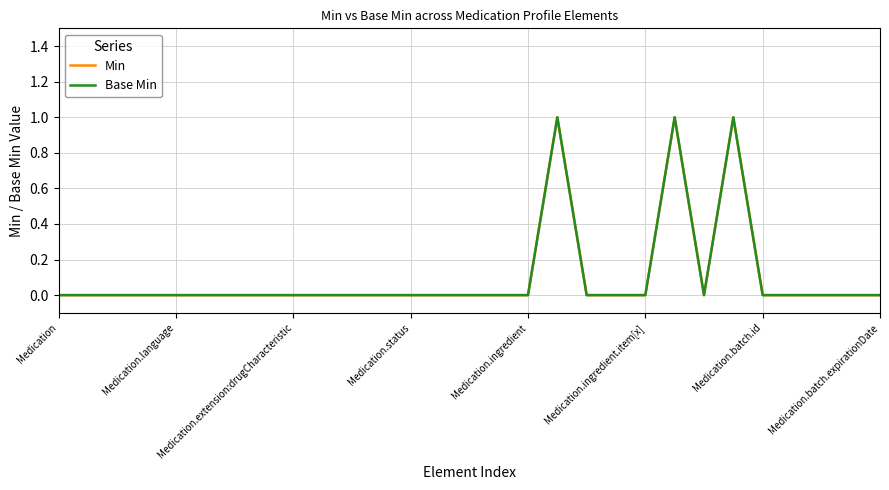

True or false: Min and Base Min intersect in this chart.

False